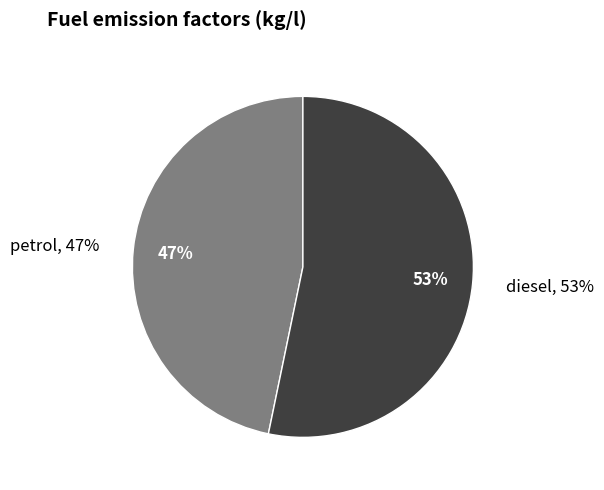

To the nearest percent, what is the average slice percentage?

50%